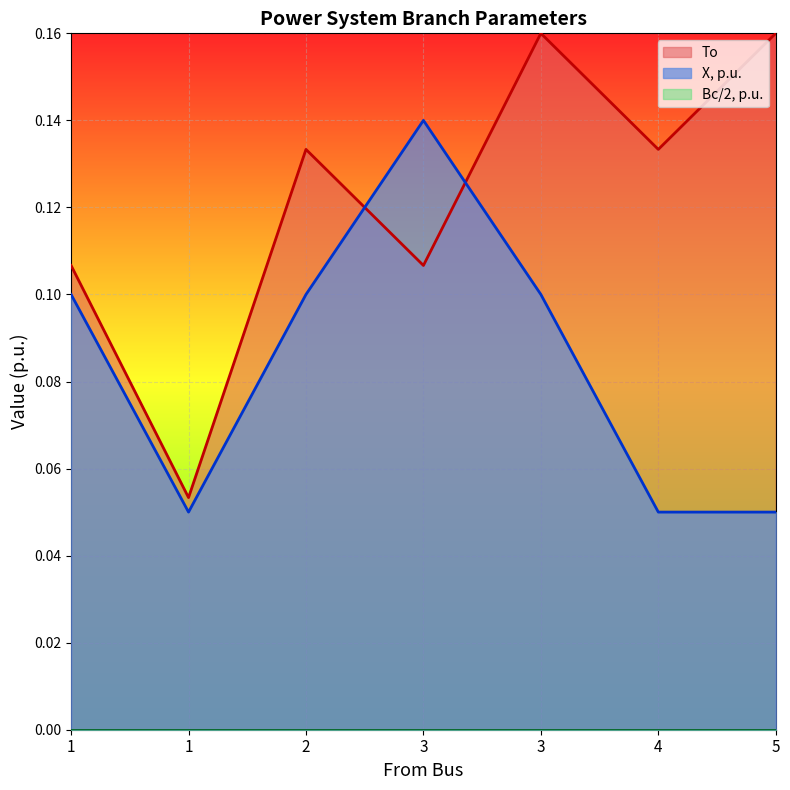

Between 1 and 2, which series saw the biggest shift?

To